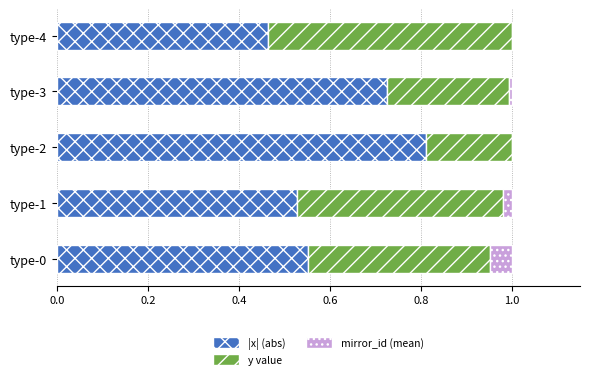

True or false: |x| (abs) has a value of 0.7 at type-4.

False